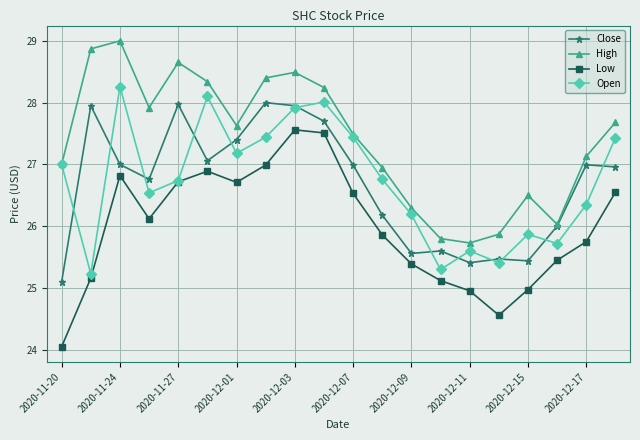

True or false: Low and Close intersect in this chart.

False